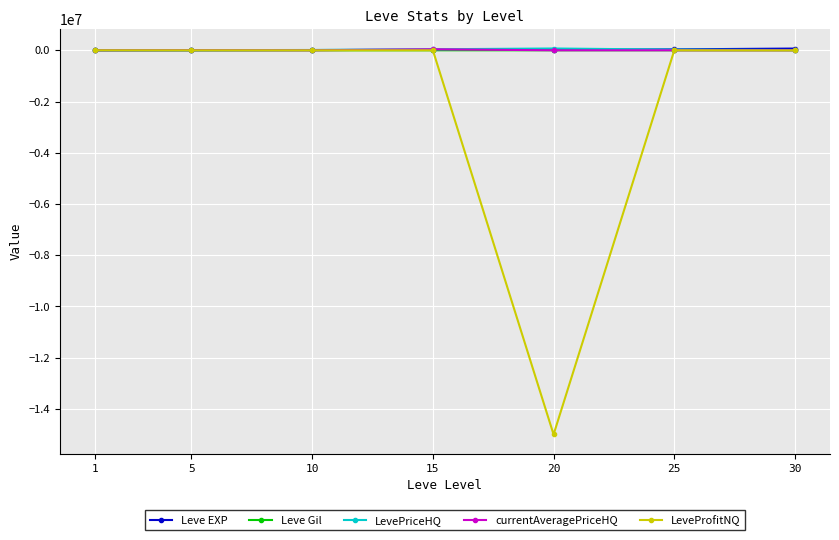

What is the value of the currentAveragePriceHQ point at the 2nd from the left?

5150.0